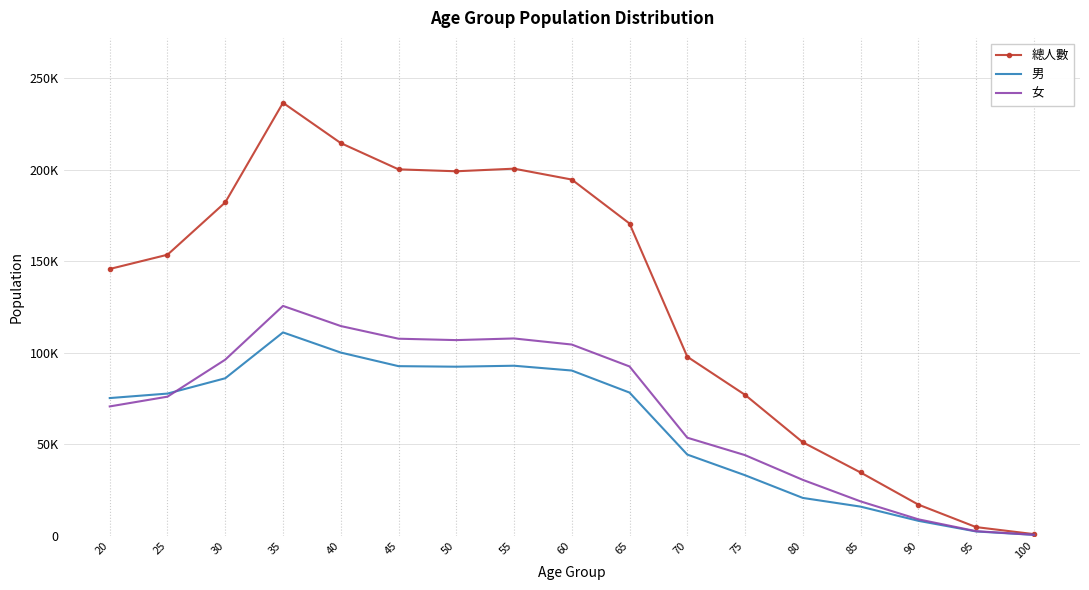

At which label is 總人數 closest to 118616?

70